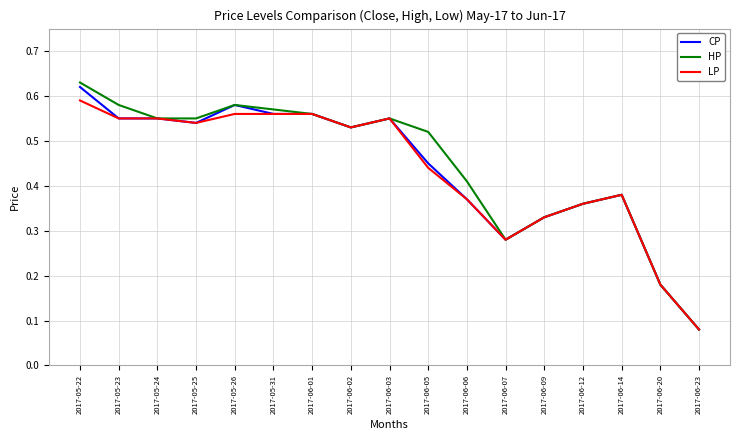

Which series has the widest spread of values?

HP